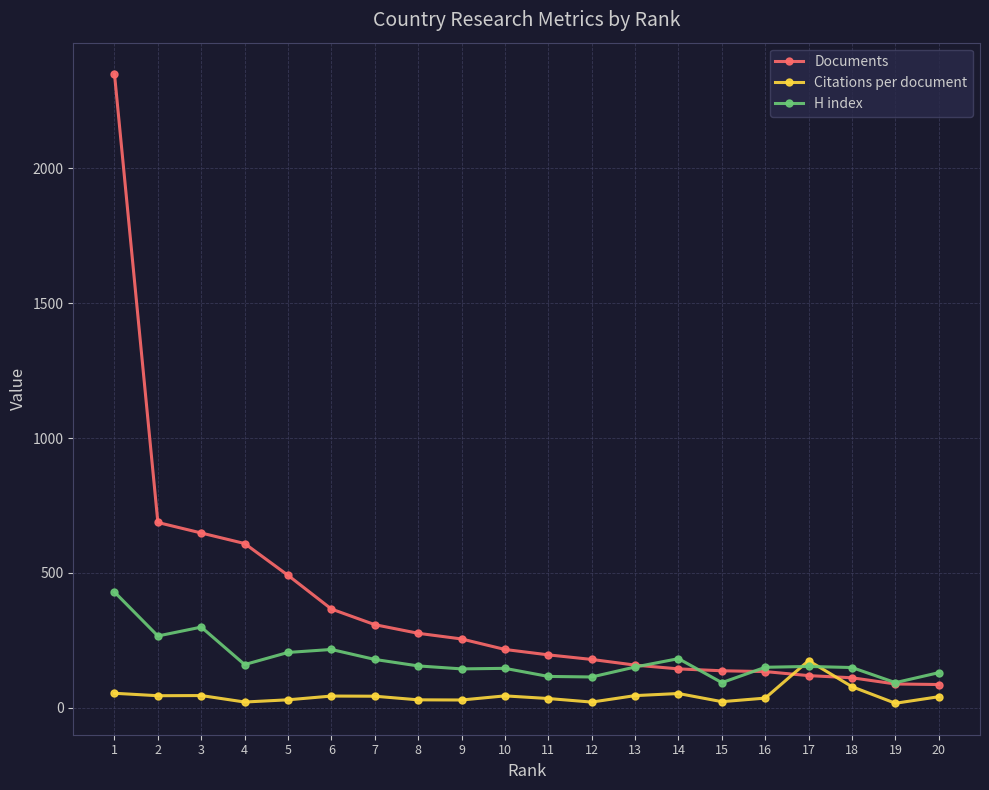

Does the chart have visible grid lines?

Yes